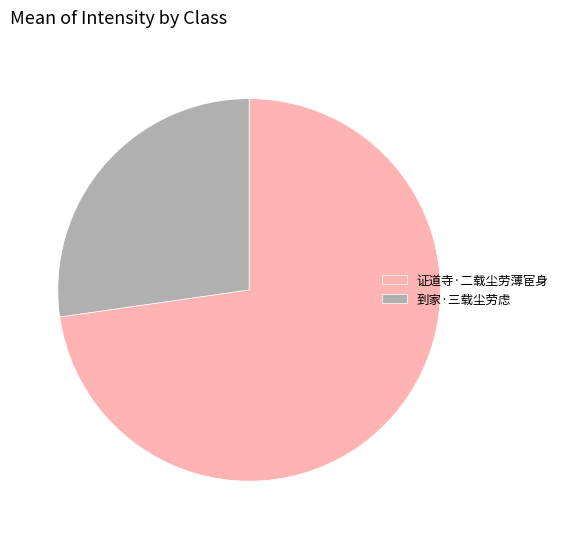

Is there a majority slice in this chart?

Yes